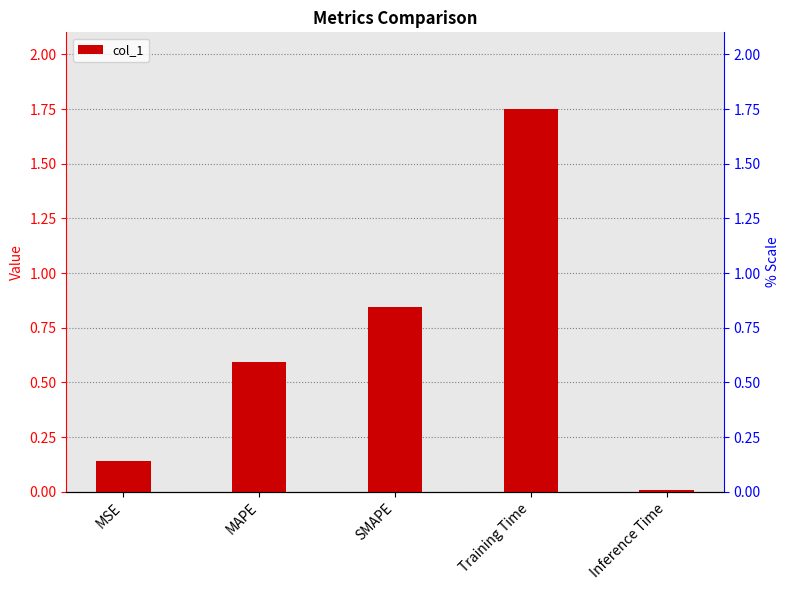

Reading left to right, extract all data points from this chart.

0.1	0.6	0.8	1.8	0.0